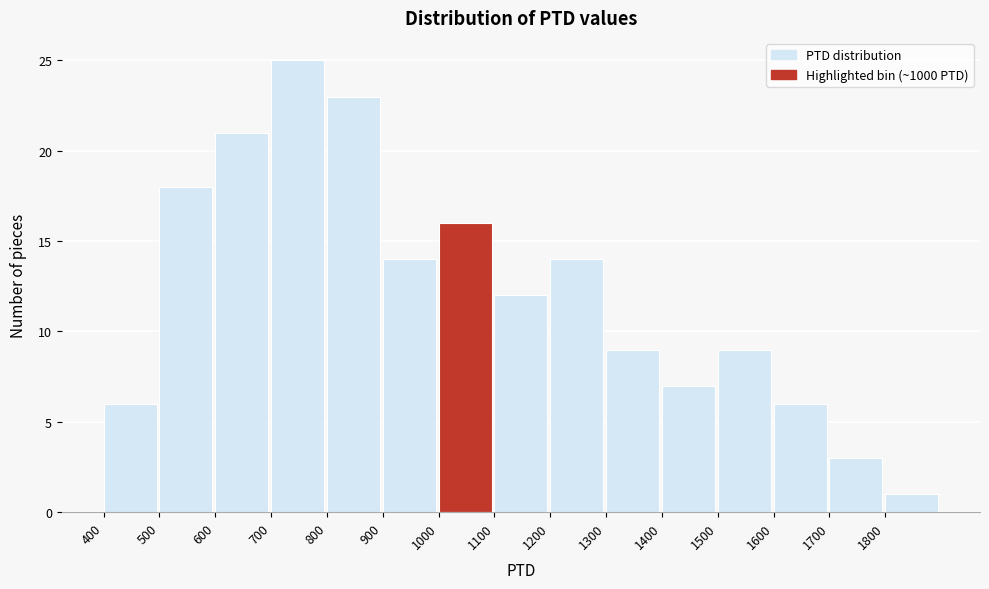

Reading left to right, list every bar in this chart as the range it spans on the x-axis followed by its height. The values are not printed on the chart, so give them approximately, as read against the axis.

400 to 500: 6
500 to 600: 18
600 to 700: 21
700 to 800: 25
800 to 900: 23
900 to 1000: 14
1000 to 1100: 16
1100 to 1200: 12
1200 to 1300: 14
1300 to 1400: 9
1400 to 1500: 7
1500 to 1600: 9
1600 to 1700: 6
1700 to 1800: 3
1800 to 1900: 1